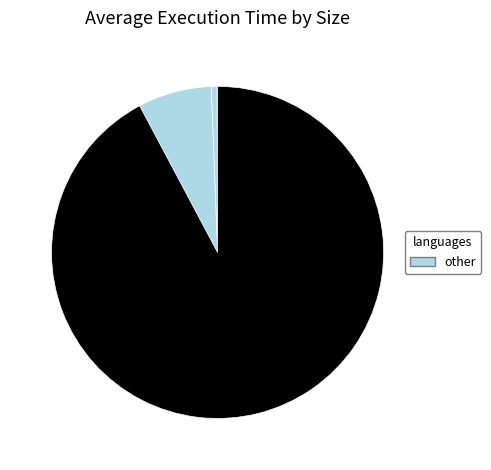

Is there a majority slice in this chart?

Yes